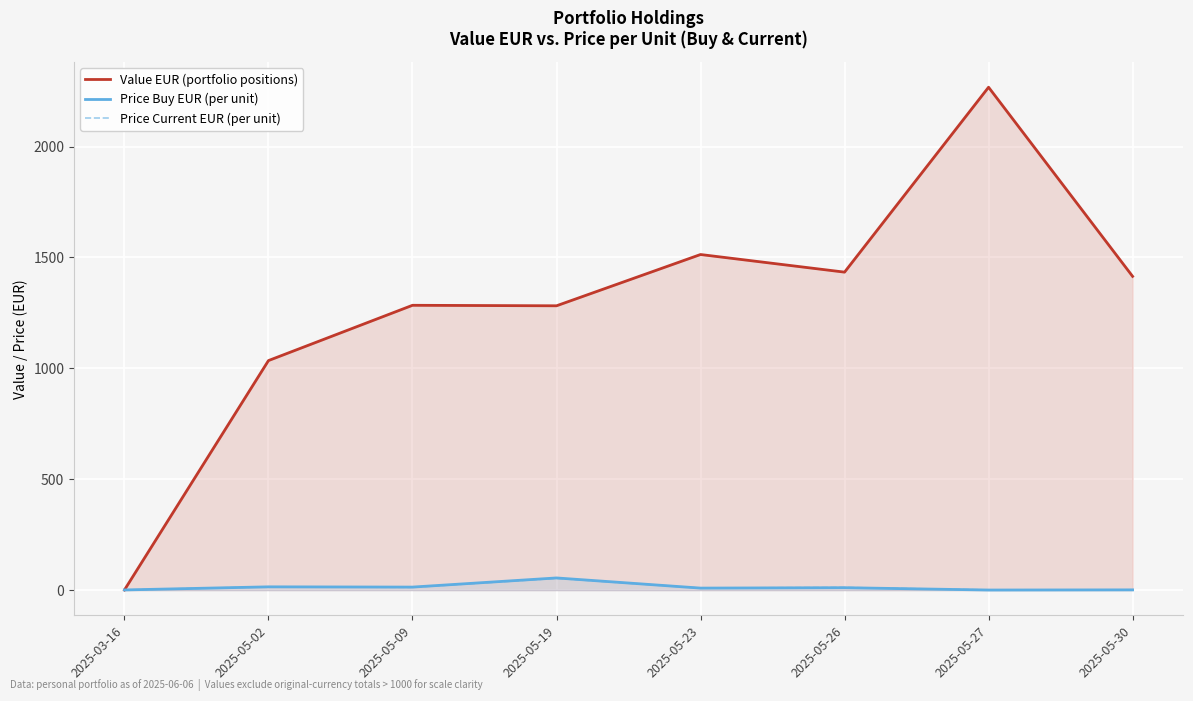

How many interior local valleys does the Value EUR (portfolio positions) series have?

2